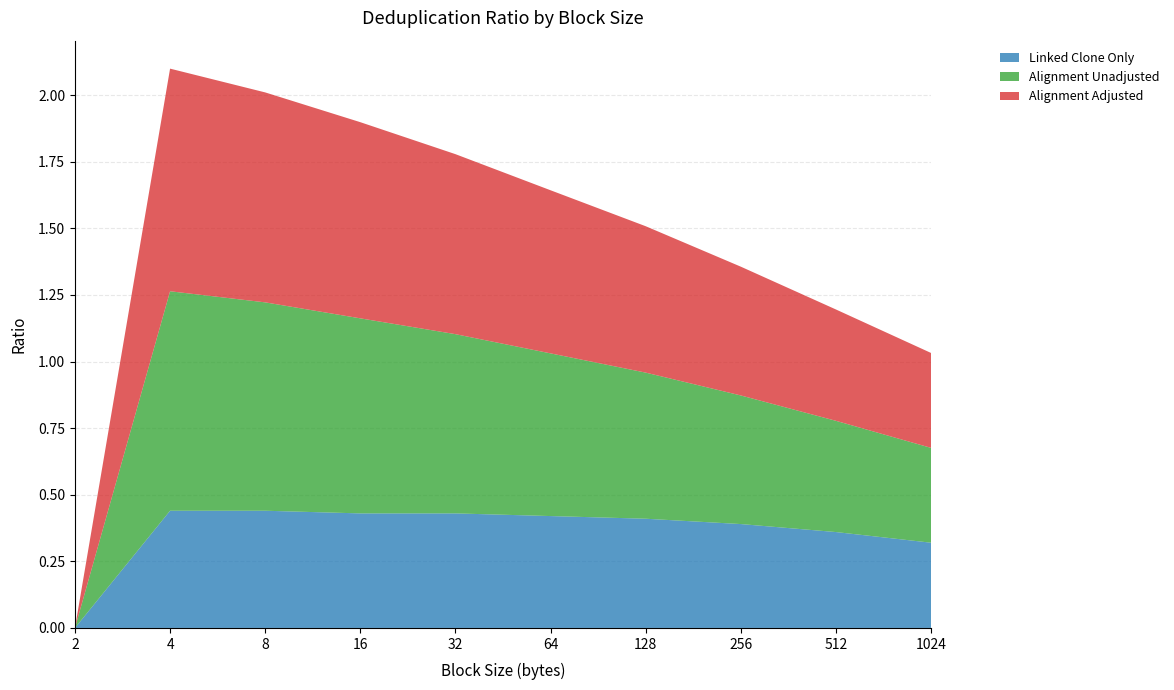

Reading left to right, list all the values displayed in this chart.

Linked Clone Only: 2=0.0	4=0.4	8=0.4	16=0.4	32=0.4	64=0.4	128=0.4	256=0.4	512=0.4	1024=0.3
Alignment Unadjusted: 2=0.0	4=0.8	8=0.8	16=0.7	32=0.7	64=0.6	128=0.5	256=0.5	512=0.4	1024=0.4
Alignment Adjusted: 2=0.0	4=0.8	8=0.8	16=0.7	32=0.7	64=0.6	128=0.5	256=0.5	512=0.4	1024=0.4